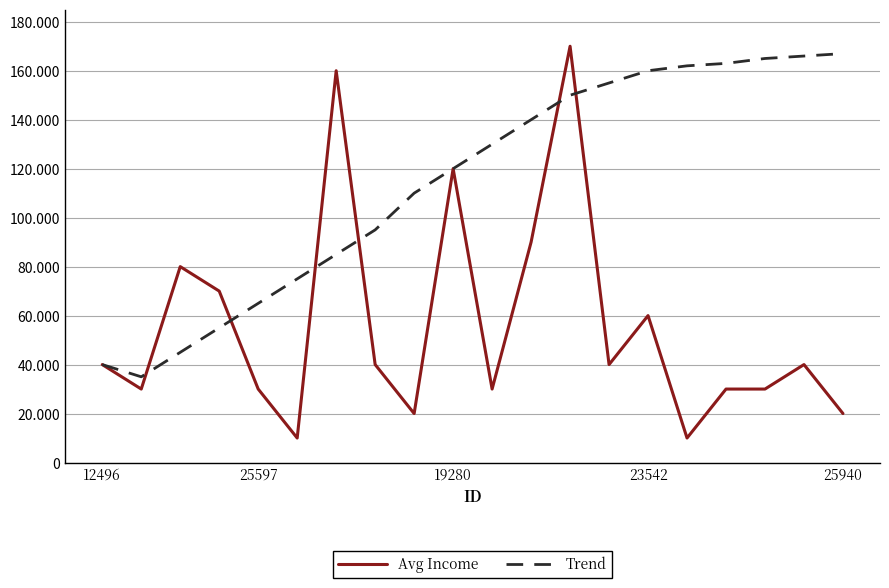

Is this an area chart (filled region under the line)?

No